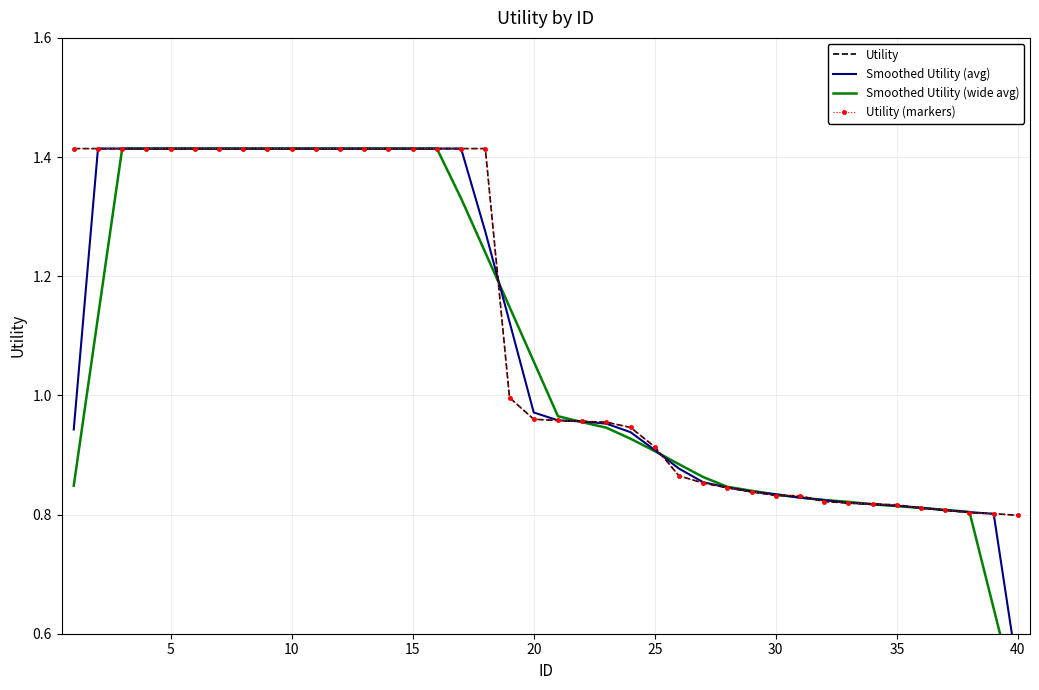

True or false: Utility (markers) and Smoothed Utility (wide avg) intersect in this chart.

True